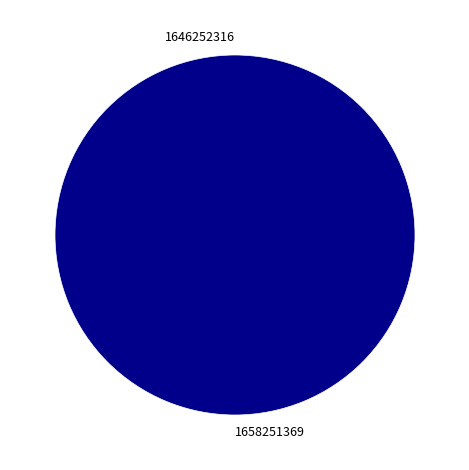

True or false: 1646252316 accounts for 0% of the total.

True